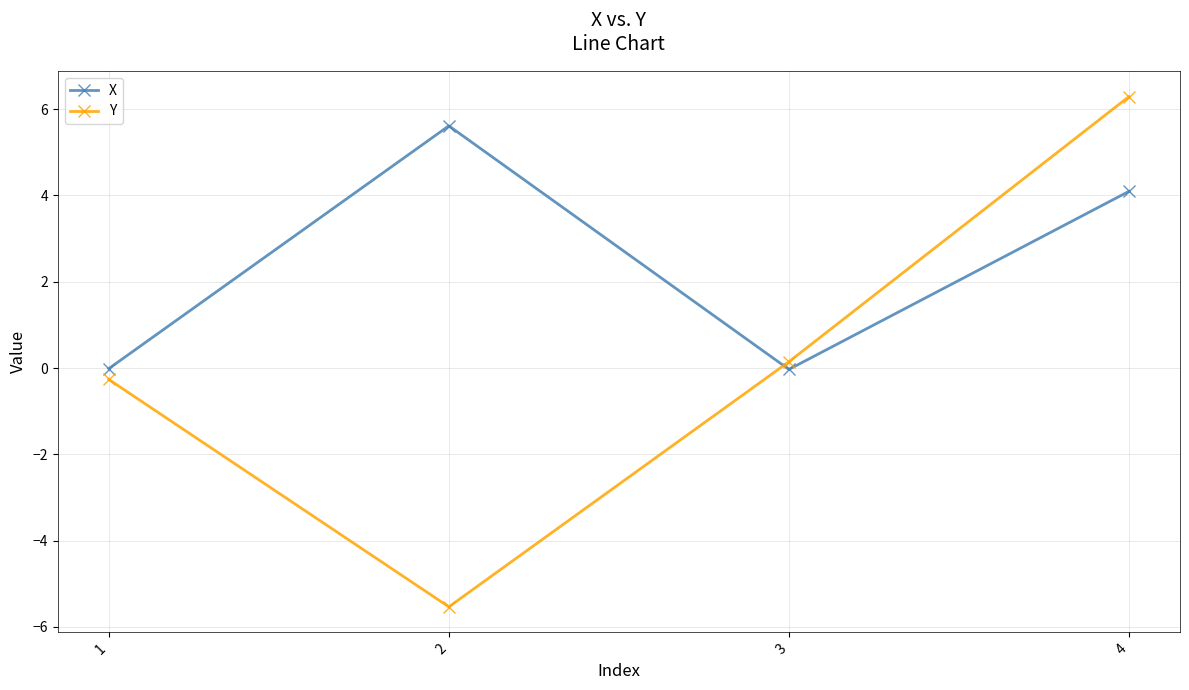

Where does the Y series first go above 0?

3